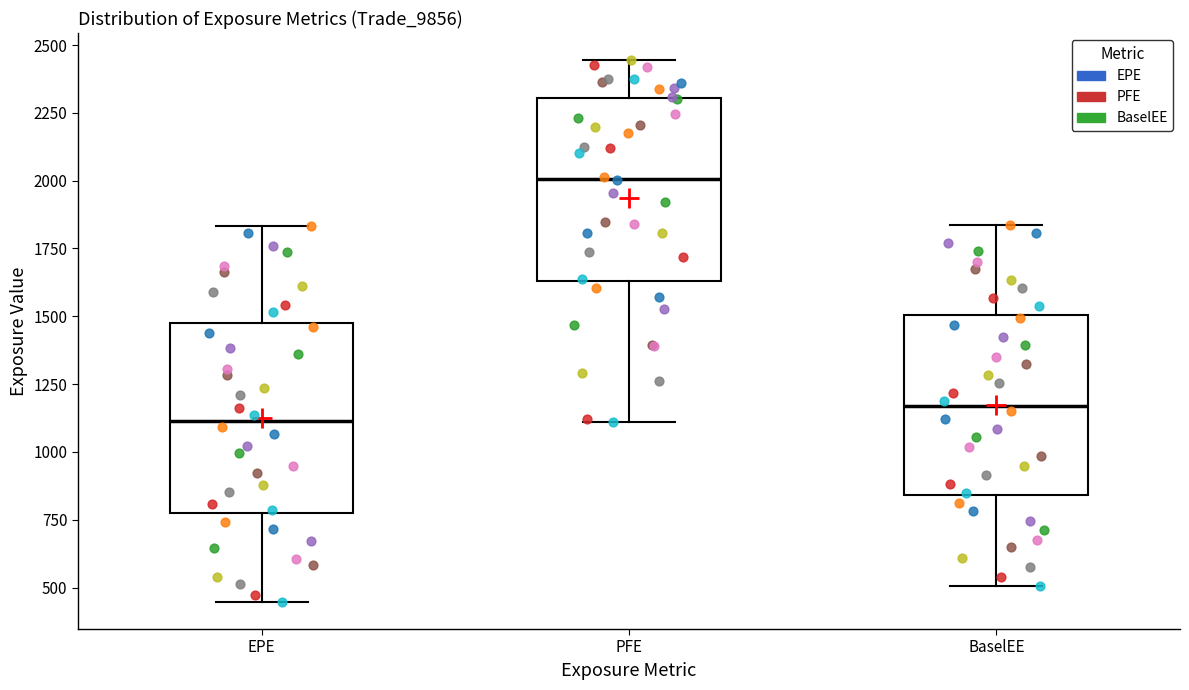

Reading left to right, transcribe this box plot: for each box, give where its median line is, the range the box spans, and where its two whiskers end, as read against the y-axis. The values are not printed on the chart, so give them approximately, as read against the axis.

EPE: median 1100, box 750 to 1500, whiskers 450 to 1850
PFE: median 2000, box 1650 to 2300, whiskers 1100 to 2450
BaselEE: median 1150, box 850 to 1500, whiskers 500 to 1850